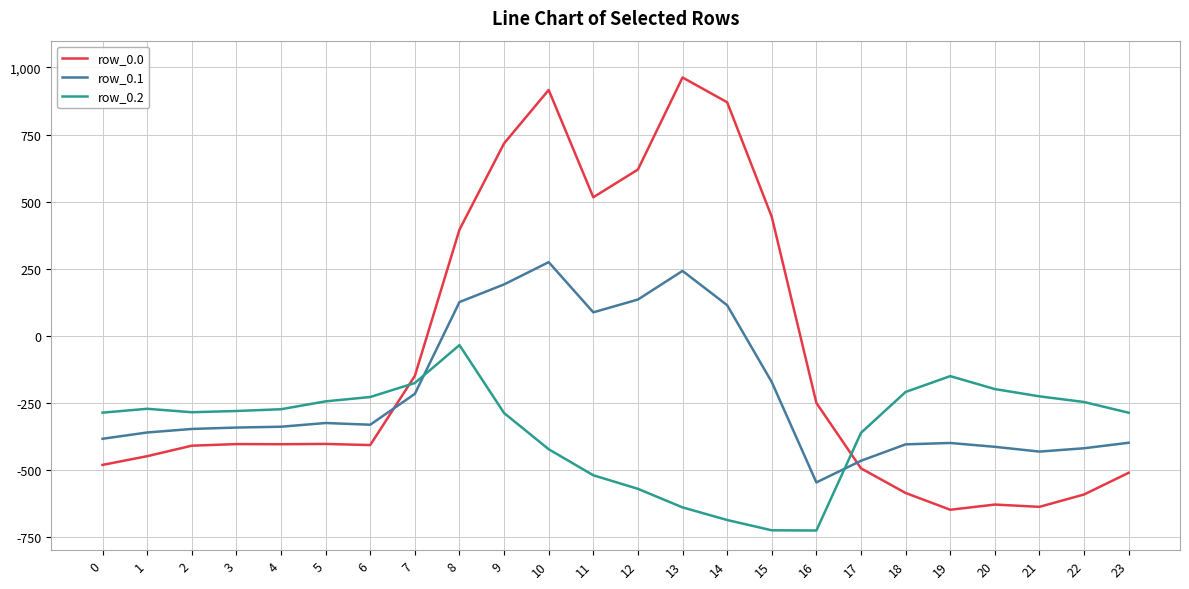

Where do row_0.1 and row_0.0 first cross each other?

6 and 7